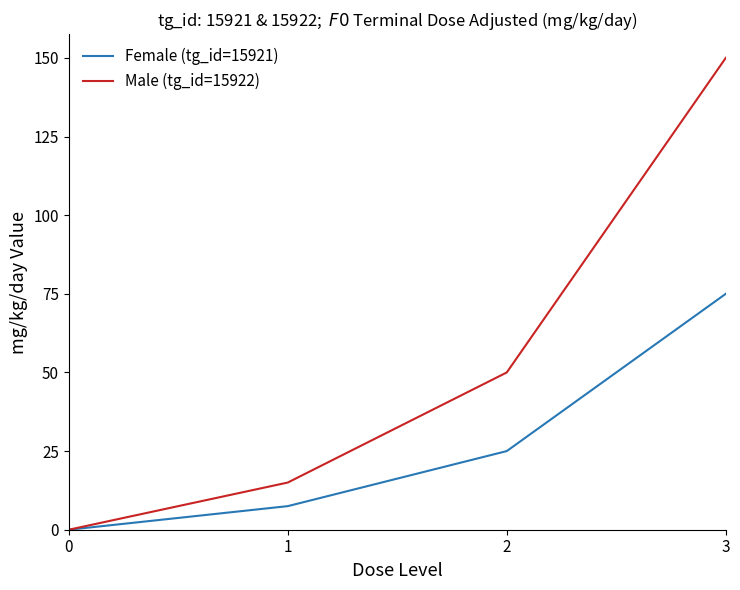

How many distinct data groups are displayed?

2